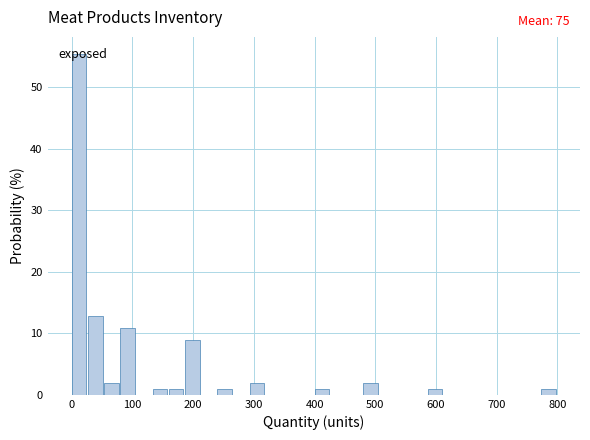

Around what value on the x-axis is the tallest bar? Give the approximate position of its centre, as read against the axis.

10